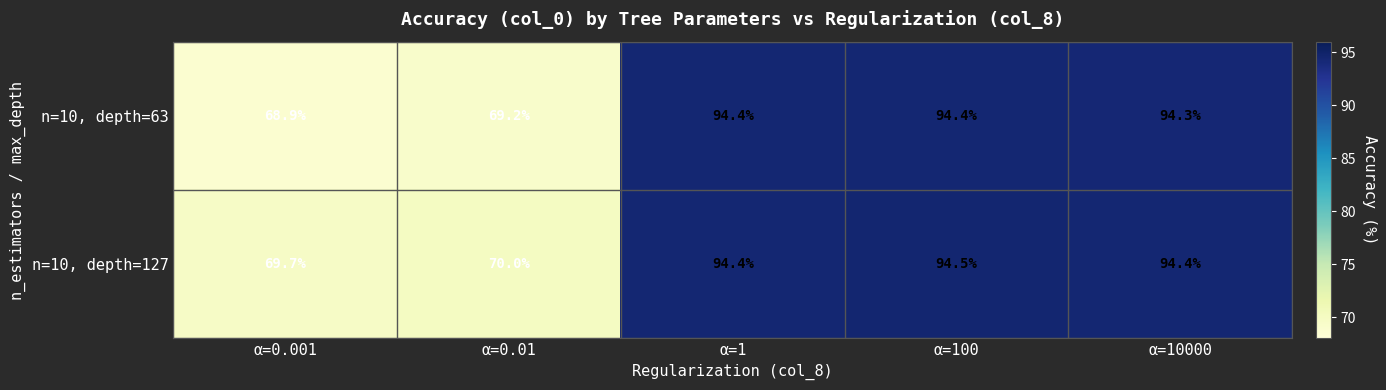

Rank the series at α=100 from highest to lowest value.

n=10, depth=127, n=10, depth=63